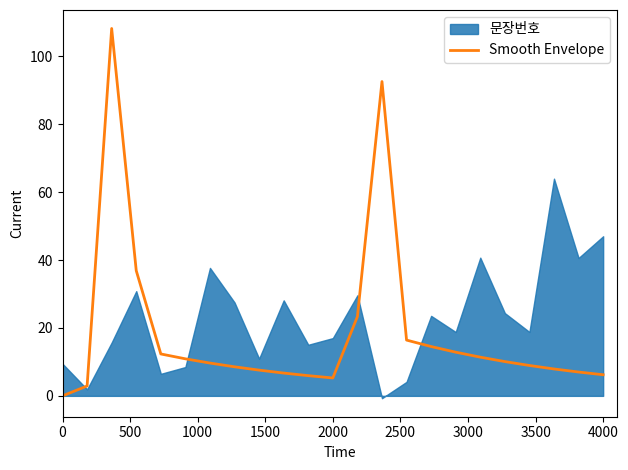

How many data points are less than 9?

11